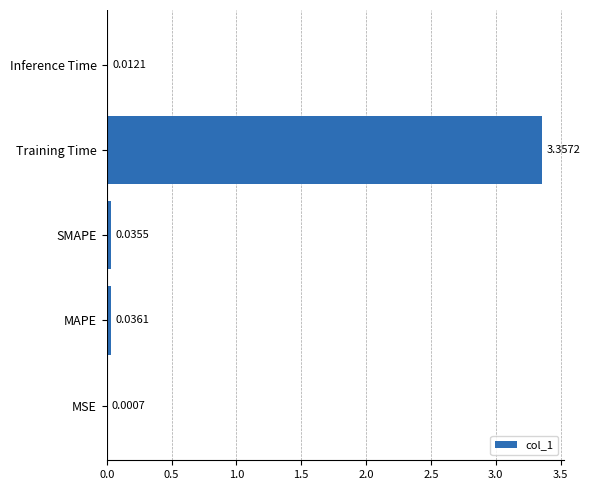

How many distinct data groups are displayed?

1